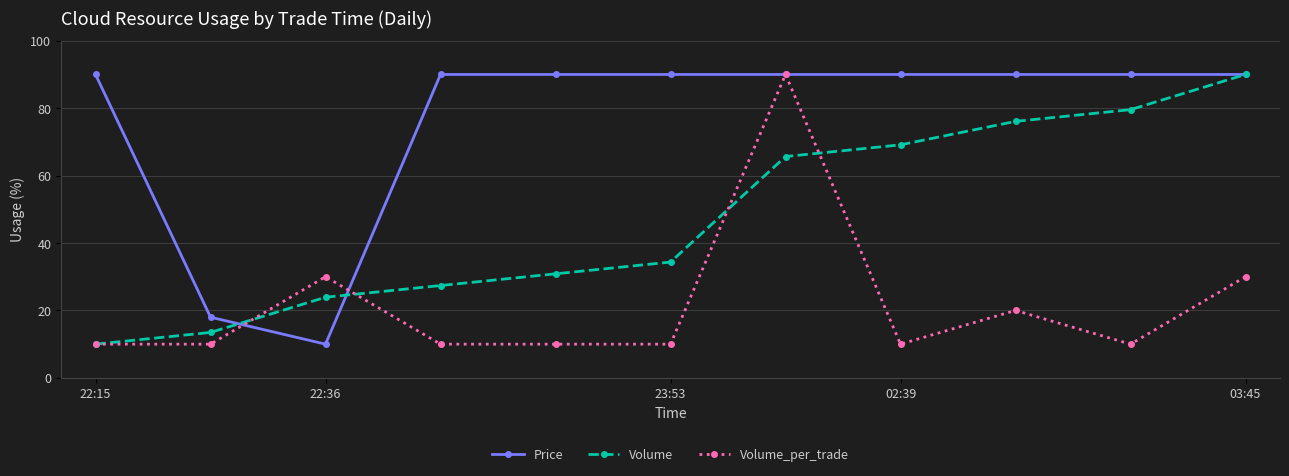

Which series has the largest total across all categories?

Price